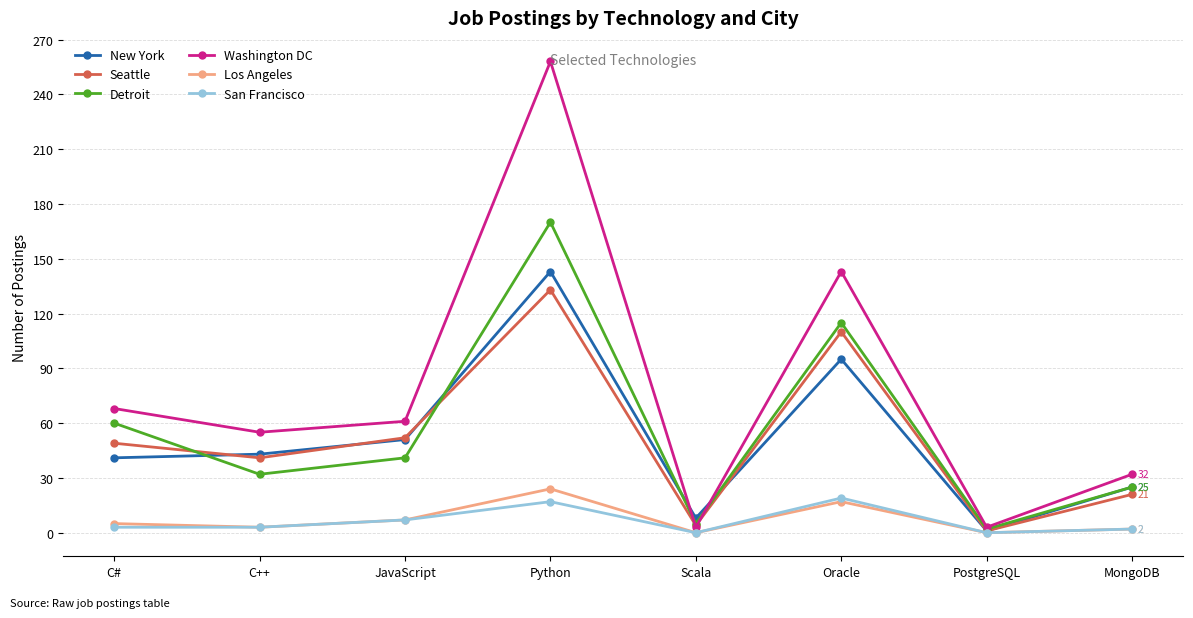

What is the difference between the highest and lowest values at Scala?

8